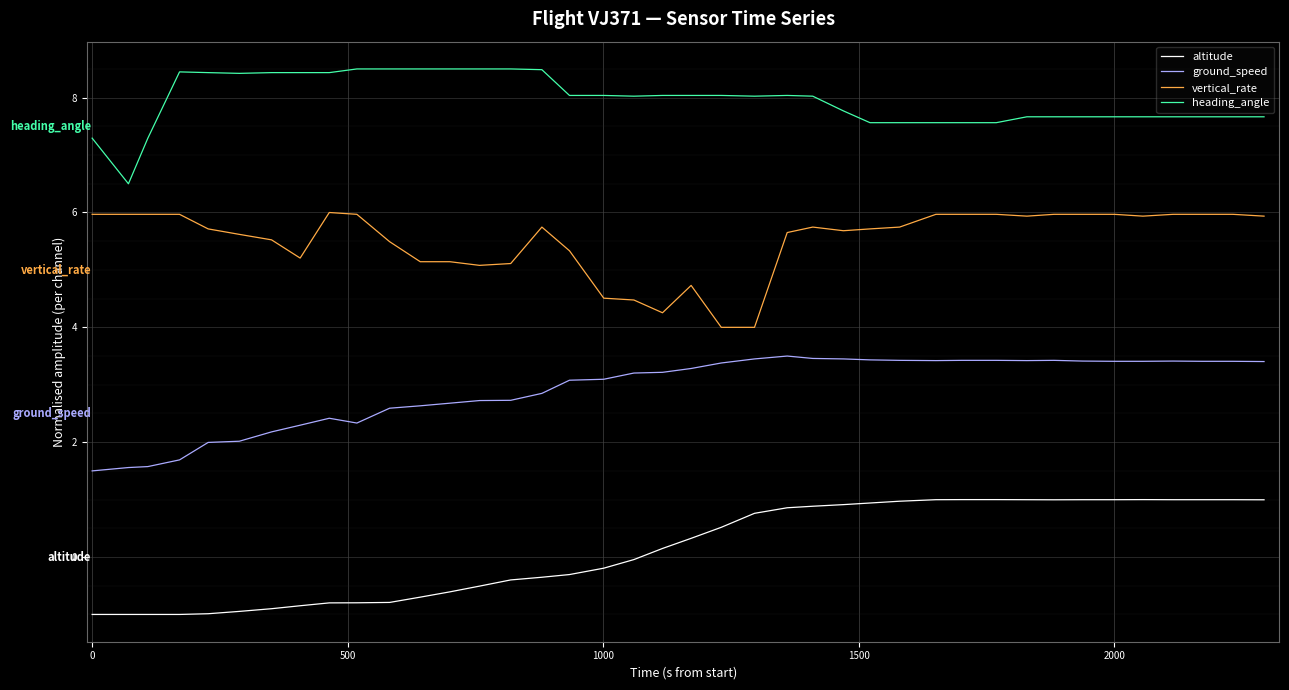

Which series has the largest total across all categories?

heading_angle